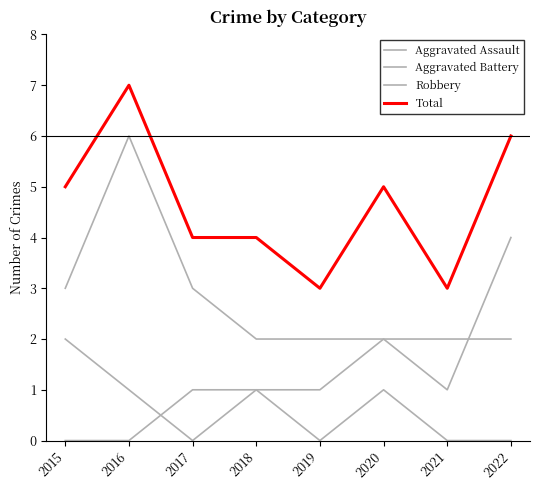

What is the highest value of the Aggravated Assault series?

1